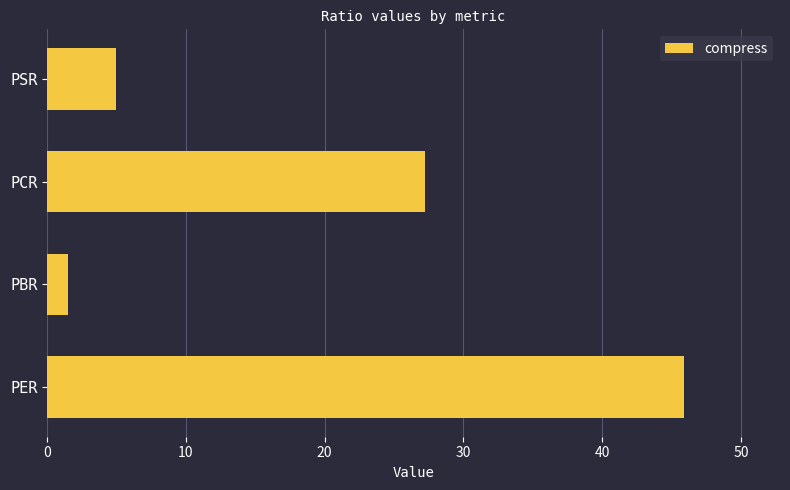

How many values exceed 27?

2